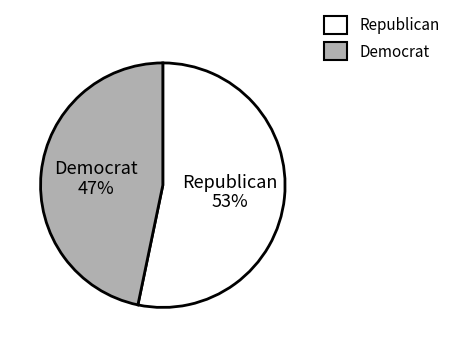

Which slice is the largest?

Republican